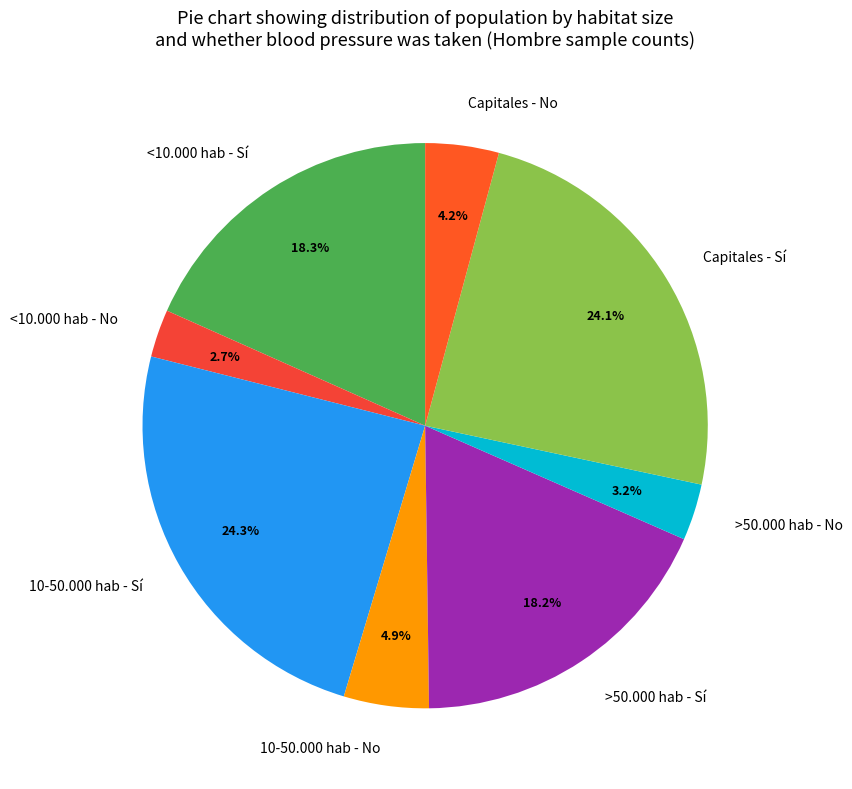

Is it true that Capitales - Sí is 24% of the pie?

True